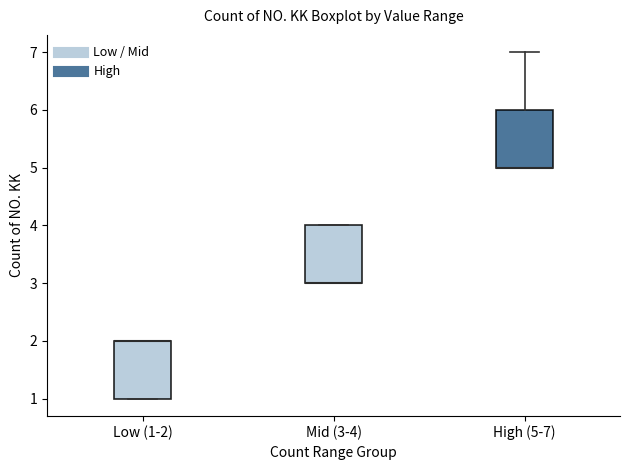

Reading left to right, read every box against the y-axis: the position of its median line, the range the box covers, and the ends of its whiskers. The values are not printed on the chart, so give them approximately, as read against the axis.

Low (1-2): median 2 (drawn on the box's upper edge), box 1 to 2, whiskers 1 to 2
Mid (3-4): median 3 (drawn on the box's lower edge), box 3 to 4, whiskers 3 to 4
High (5-7): median 5 (drawn on the box's lower edge), box 5 to 6, whiskers 5 to 7